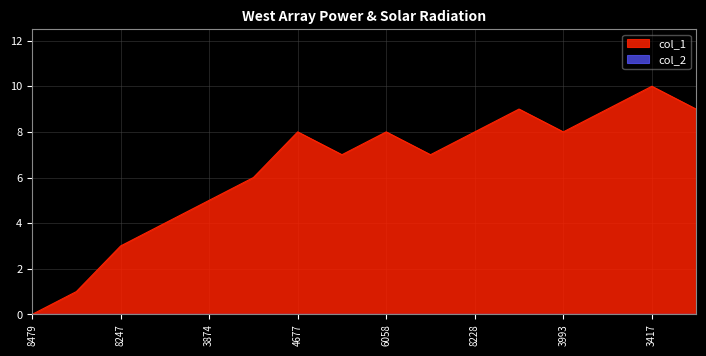

Which series has the largest range (max minus min)?

col_1